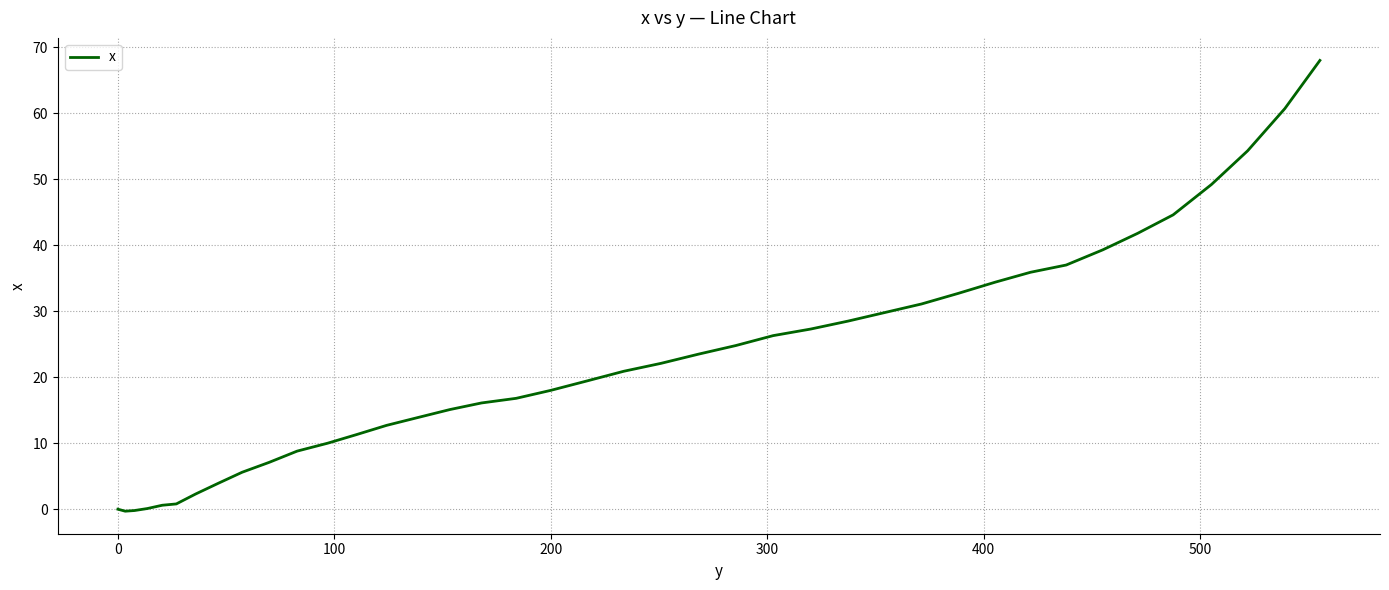

True or false: there are more than 0 points higher than both neighbors.

False